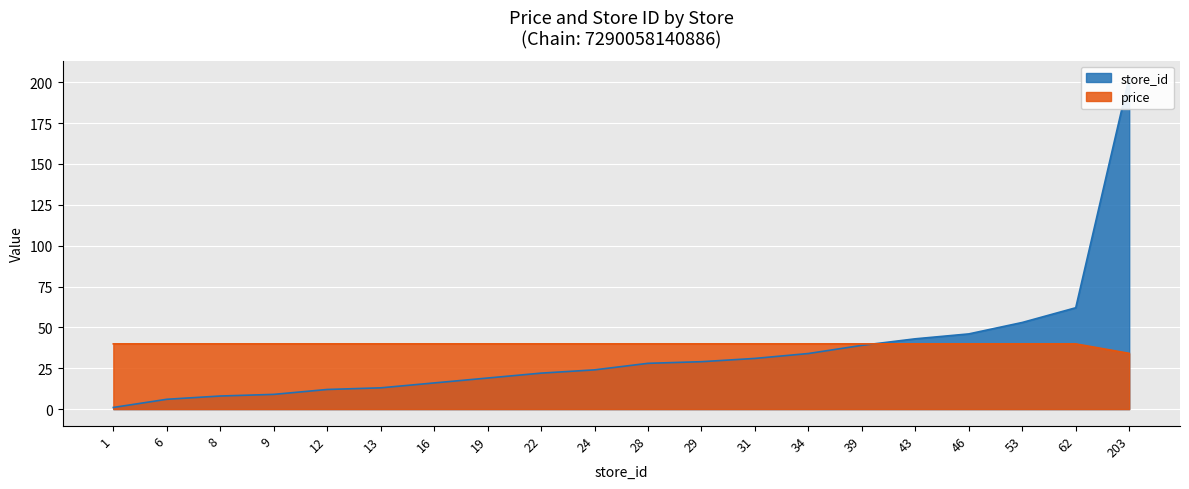

The value of price at 34 is 14.1. True or false?

False